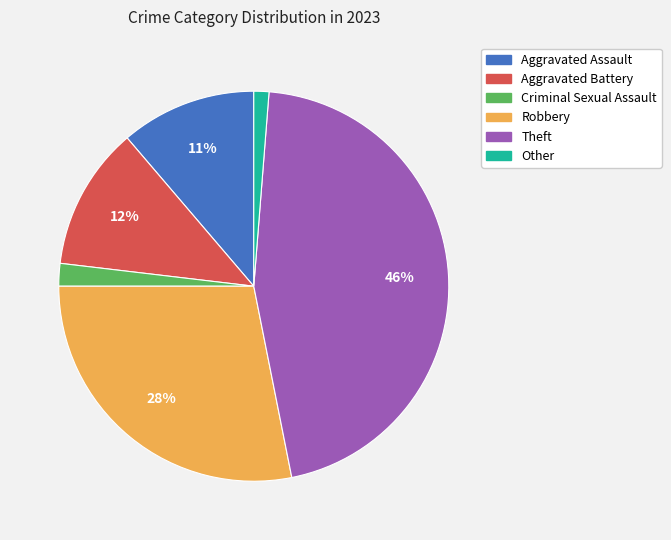

Which category has the smallest portion of the pie?

Other